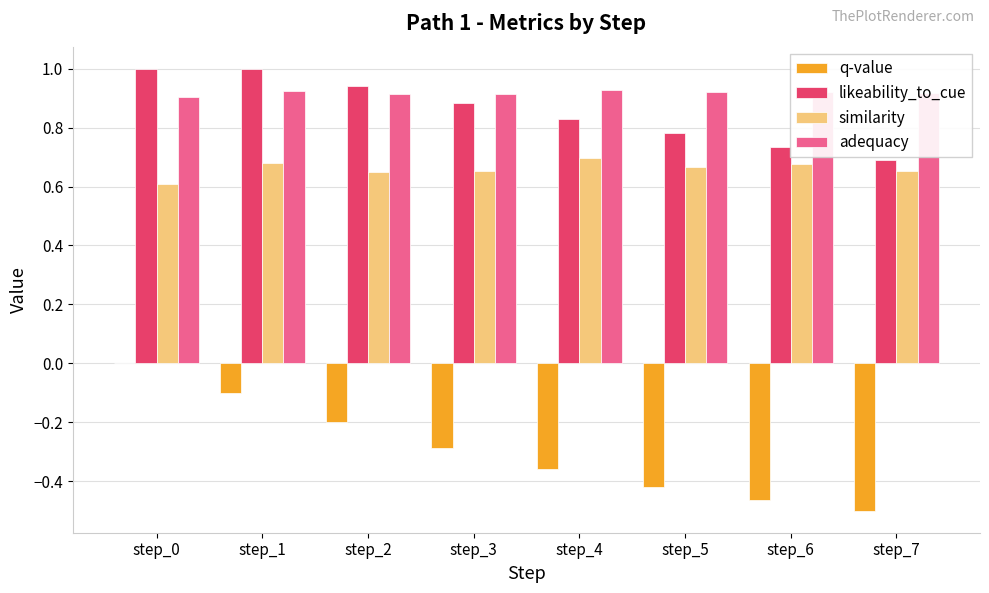

Between step_0 and step_3, which series saw the biggest shift?

q-value